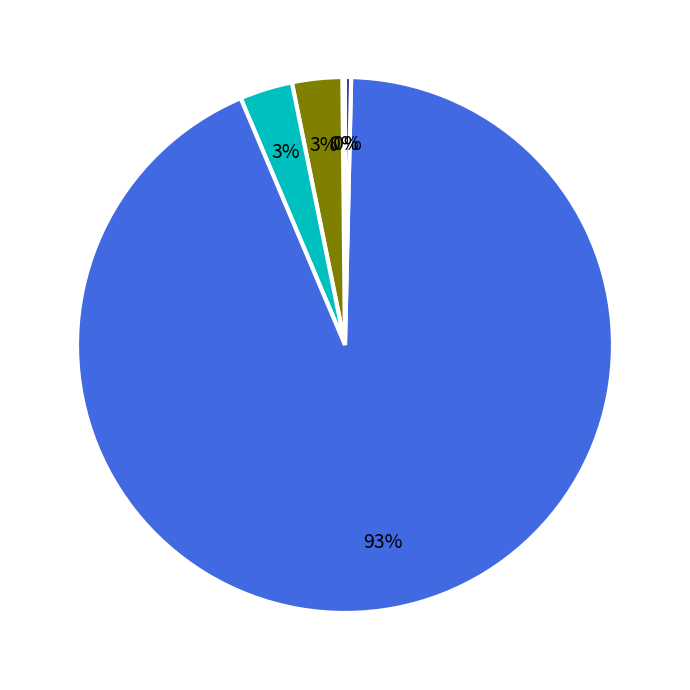

To the nearest percent, what is the average slice percentage?

20%